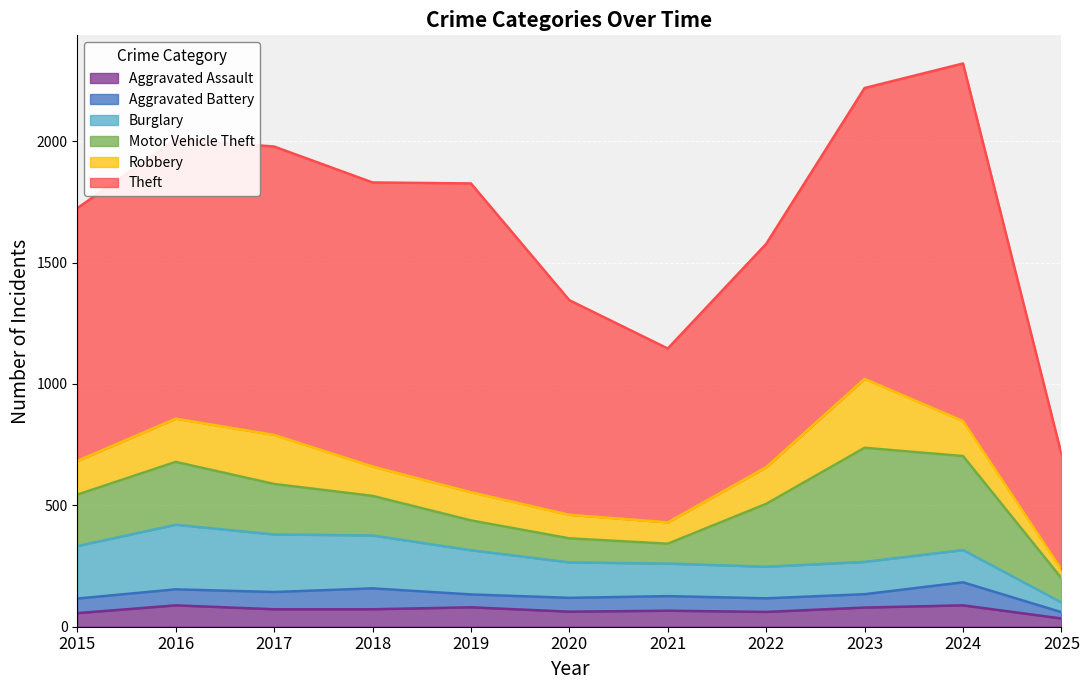

Count the number of data series in this chart.

6